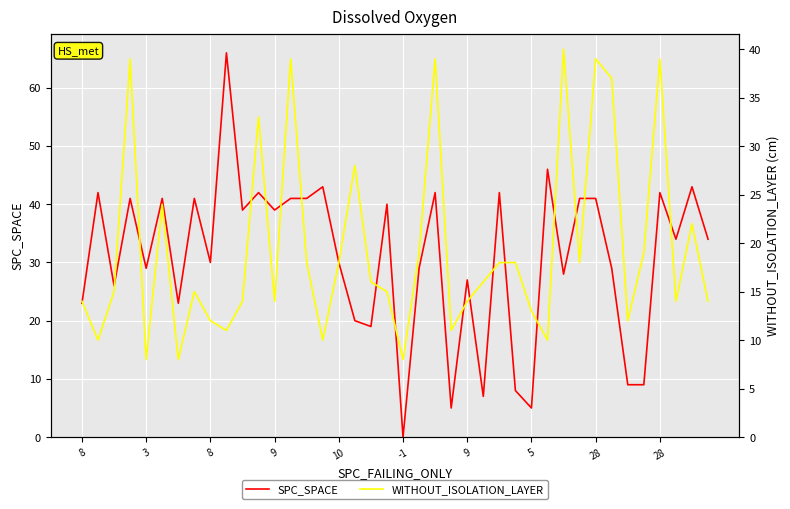

At which label does SPC_SPACE first exceed 34?

3